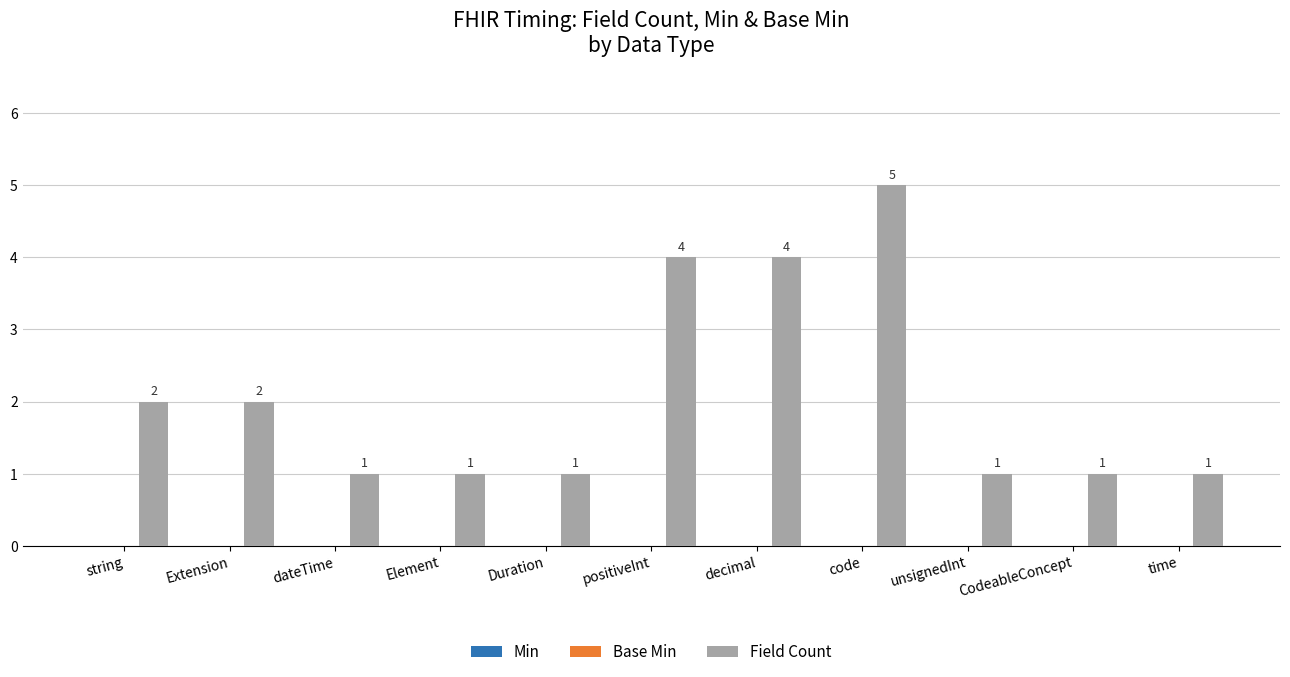

What is the greatest value displayed?

5